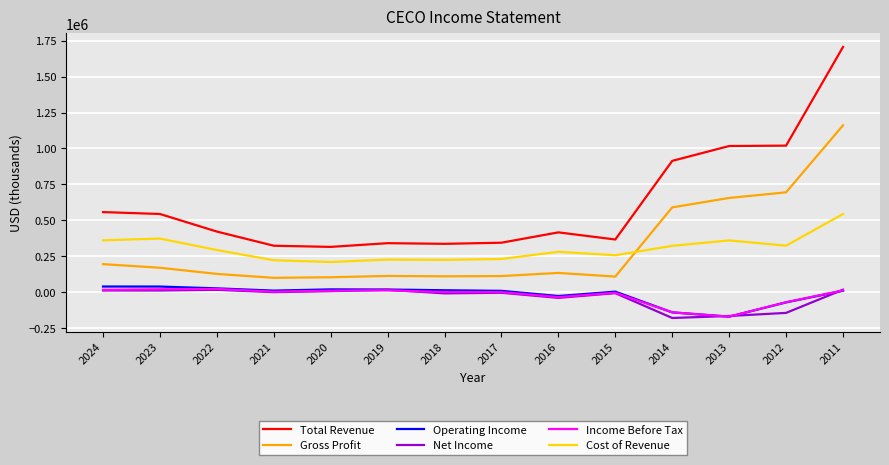

Which category has the highest value across all series?

2011